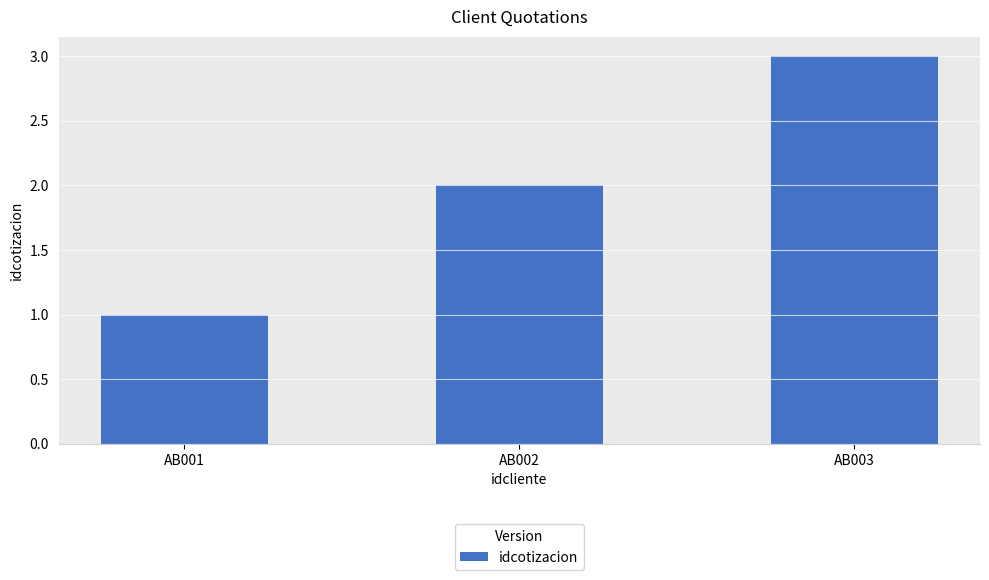

Reading left to right, list all the values displayed in this chart.

AB001=1	AB002=2	AB003=3